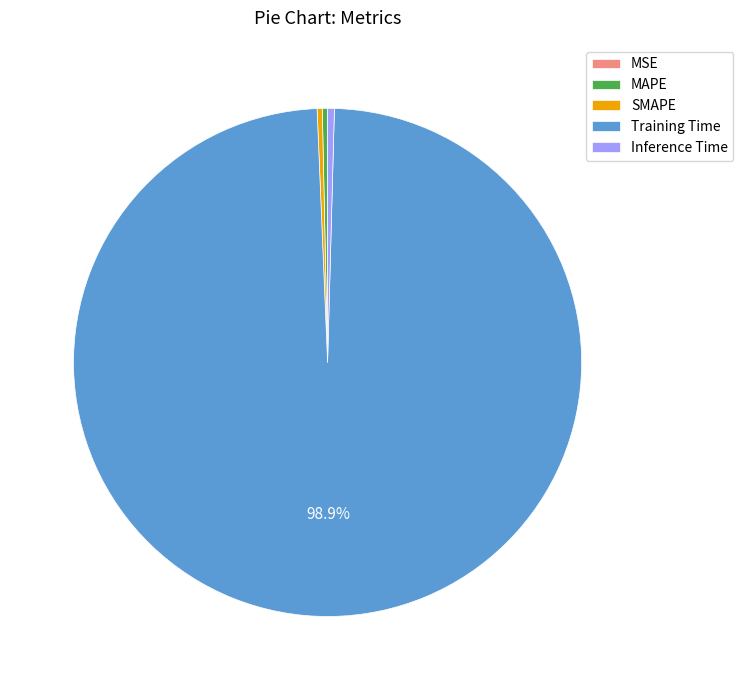

The MAPE slice represents 0% of the pie. True or false?

True